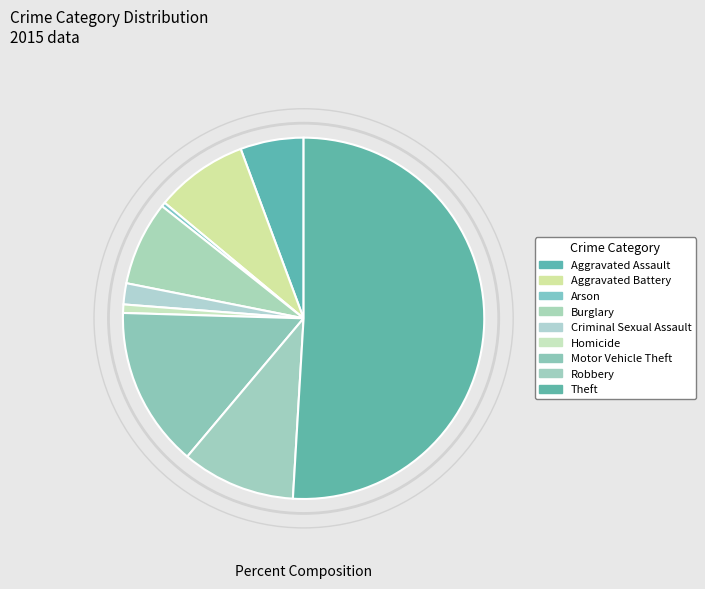

How many slices are in this pie chart?

9